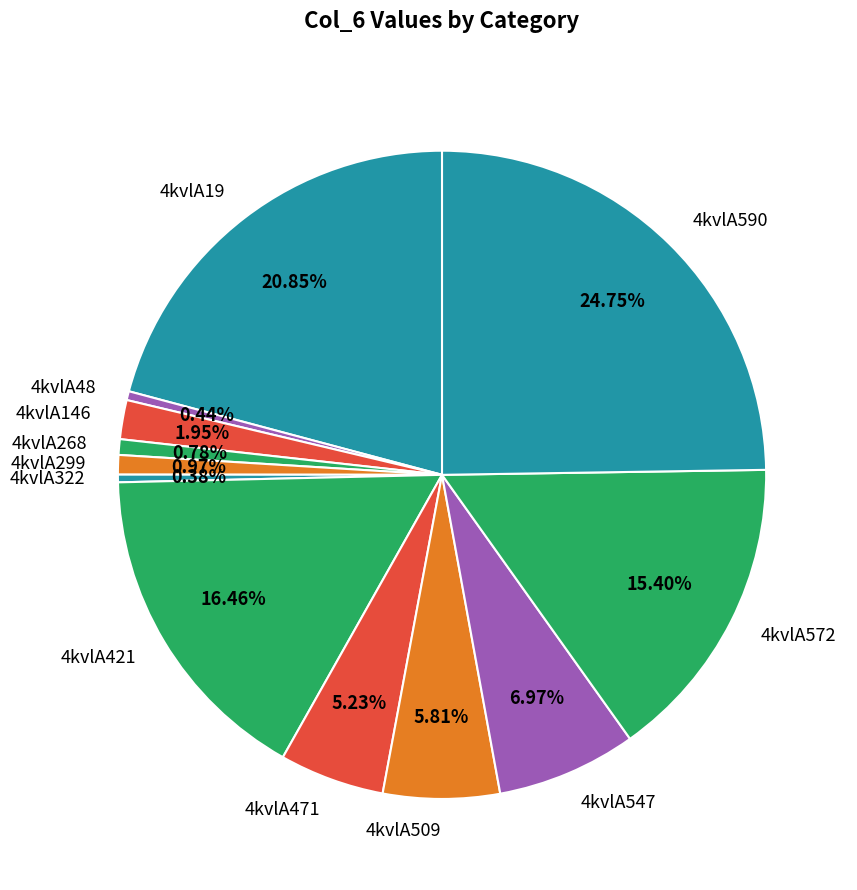

Is it true that 4kvlA471 is 5% of the pie?

True